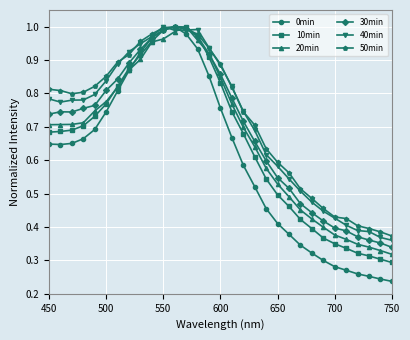

Which series has the largest range (max minus min)?

0min